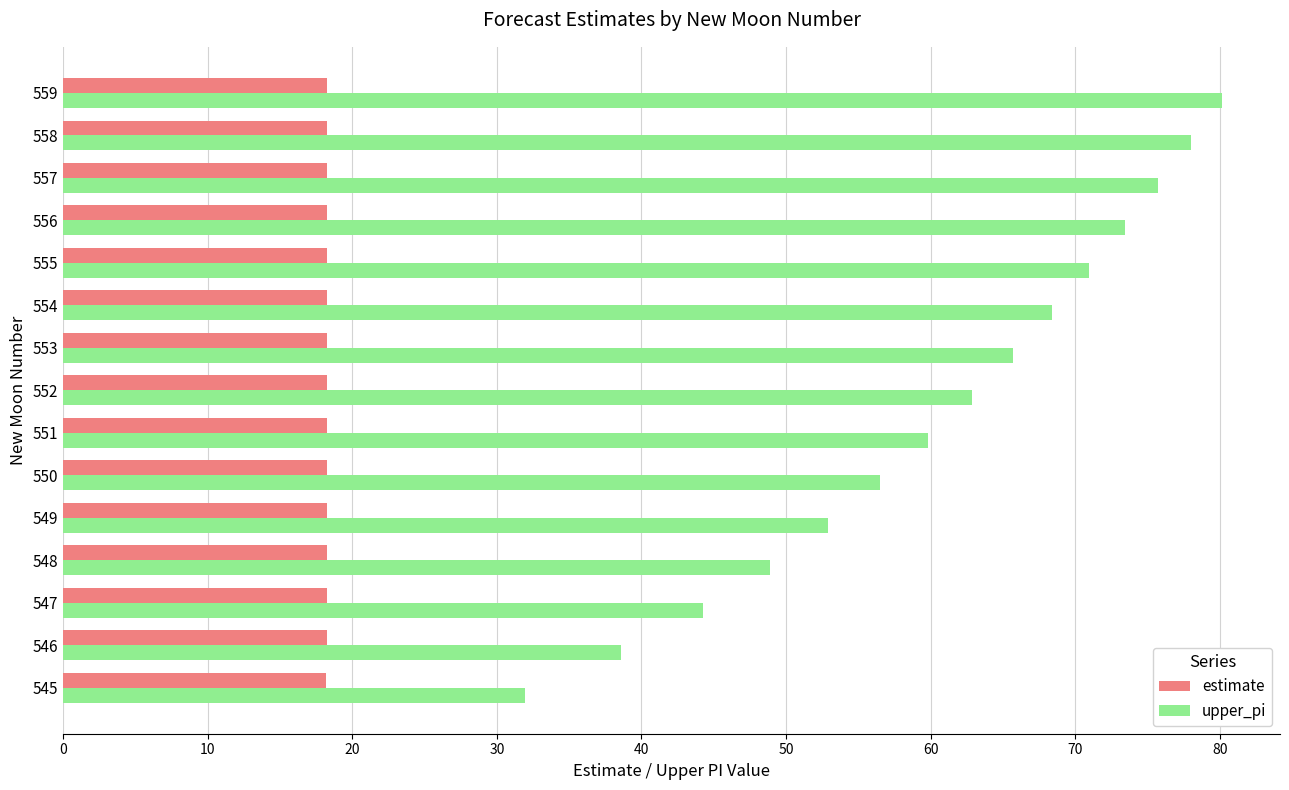

How many categories are shown in the chart?

15